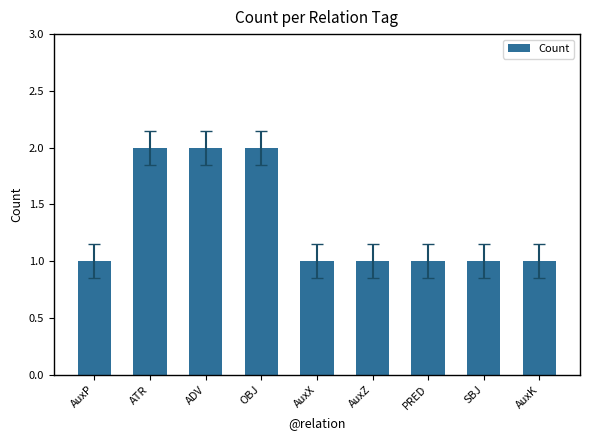

What is the value of the 6th bar from the left?

1